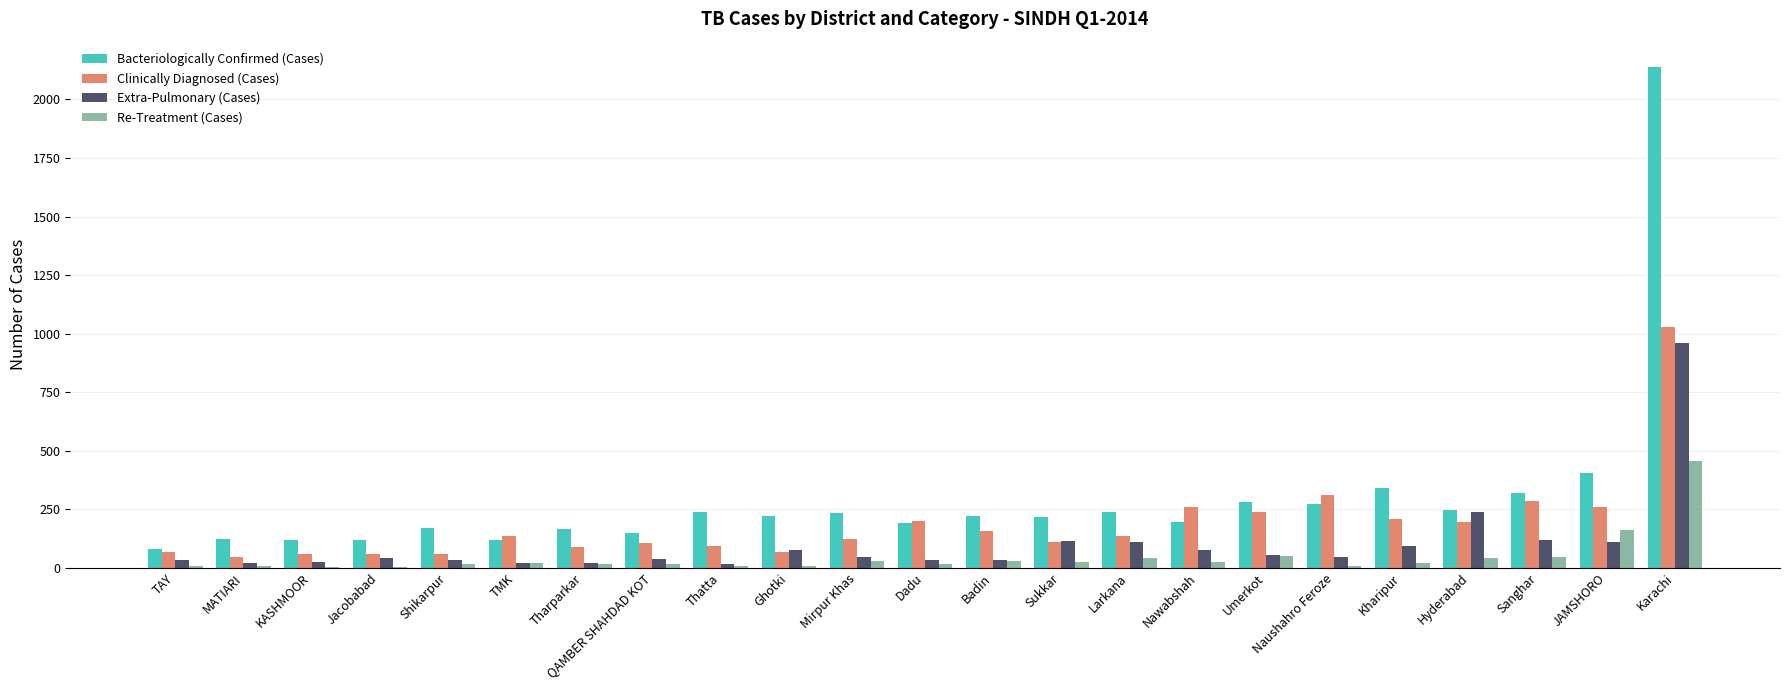

What is the sum of all Extra-Pulmonary (Cases) values?

2334